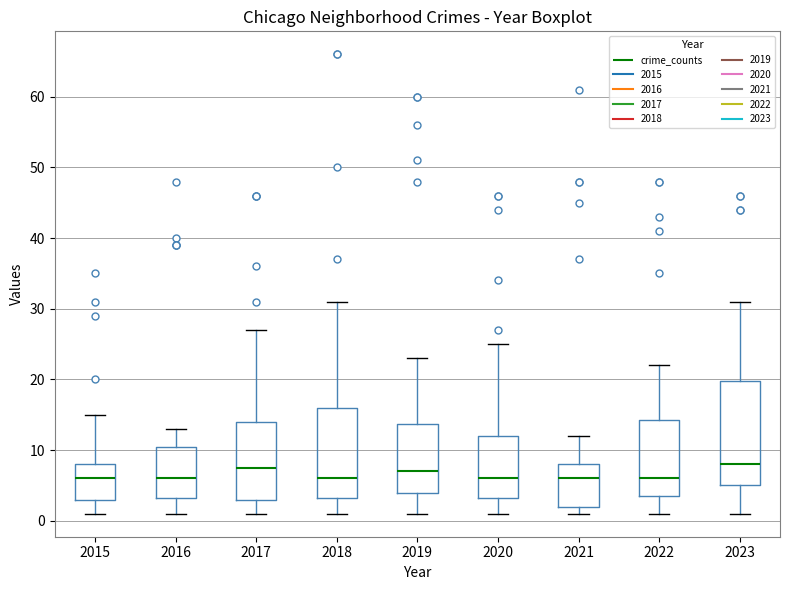

Reading left to right, transcribe this box plot: for each box, give where its median line is, the range the box spans, and where its two whiskers end, as read against the y-axis. The values are not printed on the chart, so give them approximately, as read against the axis.

2015: median 6, box 3 to 8, whiskers 1 to 15
2016: median 6, box 3 to 11, whiskers 1 to 13
2017: median 8, box 3 to 14, whiskers 1 to 27
2018: median 6, box 3 to 16, whiskers 1 to 31
2019: median 7, box 4 to 14, whiskers 1 to 23
2020: median 6, box 3 to 12, whiskers 1 to 25
2021: median 6, box 2 to 8, whiskers 1 to 12
2022: median 6, box 4 to 14, whiskers 1 to 22
2023: median 8, box 5 to 20, whiskers 1 to 31